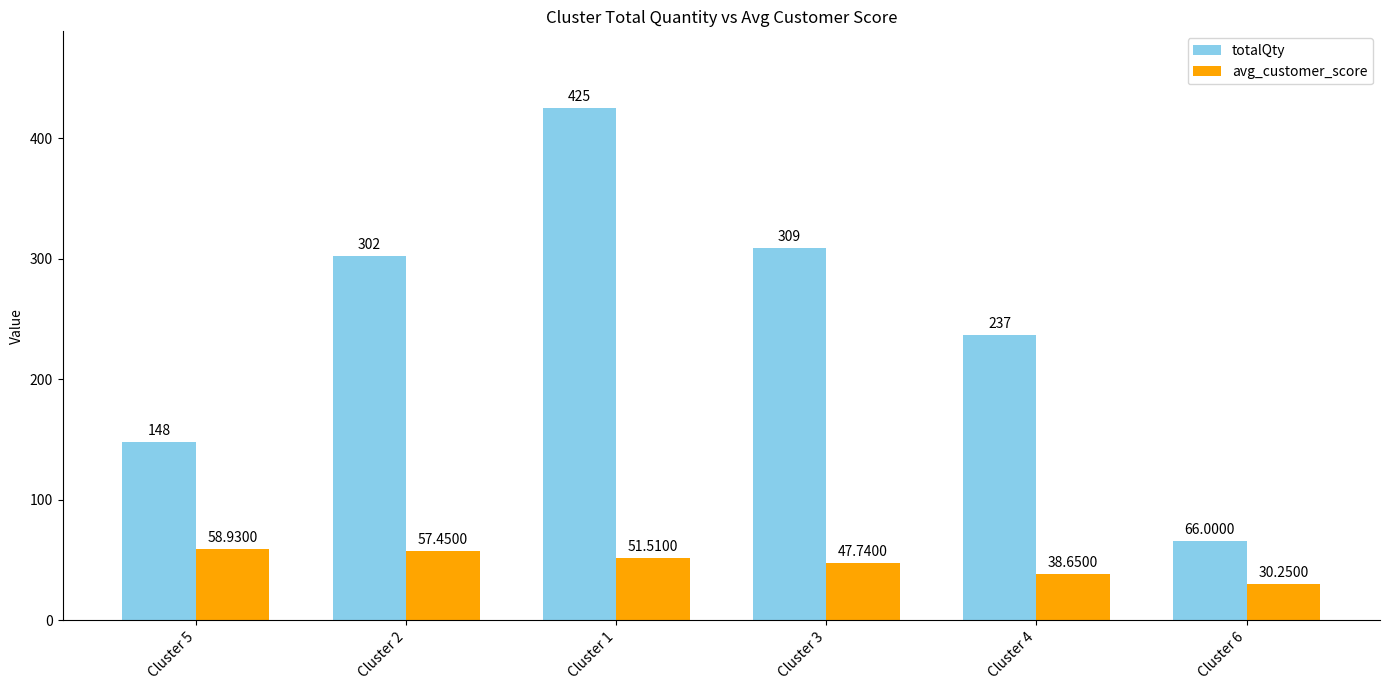

What is the sum of the totalQty values at Cluster 6 and Cluster 3?

375.0